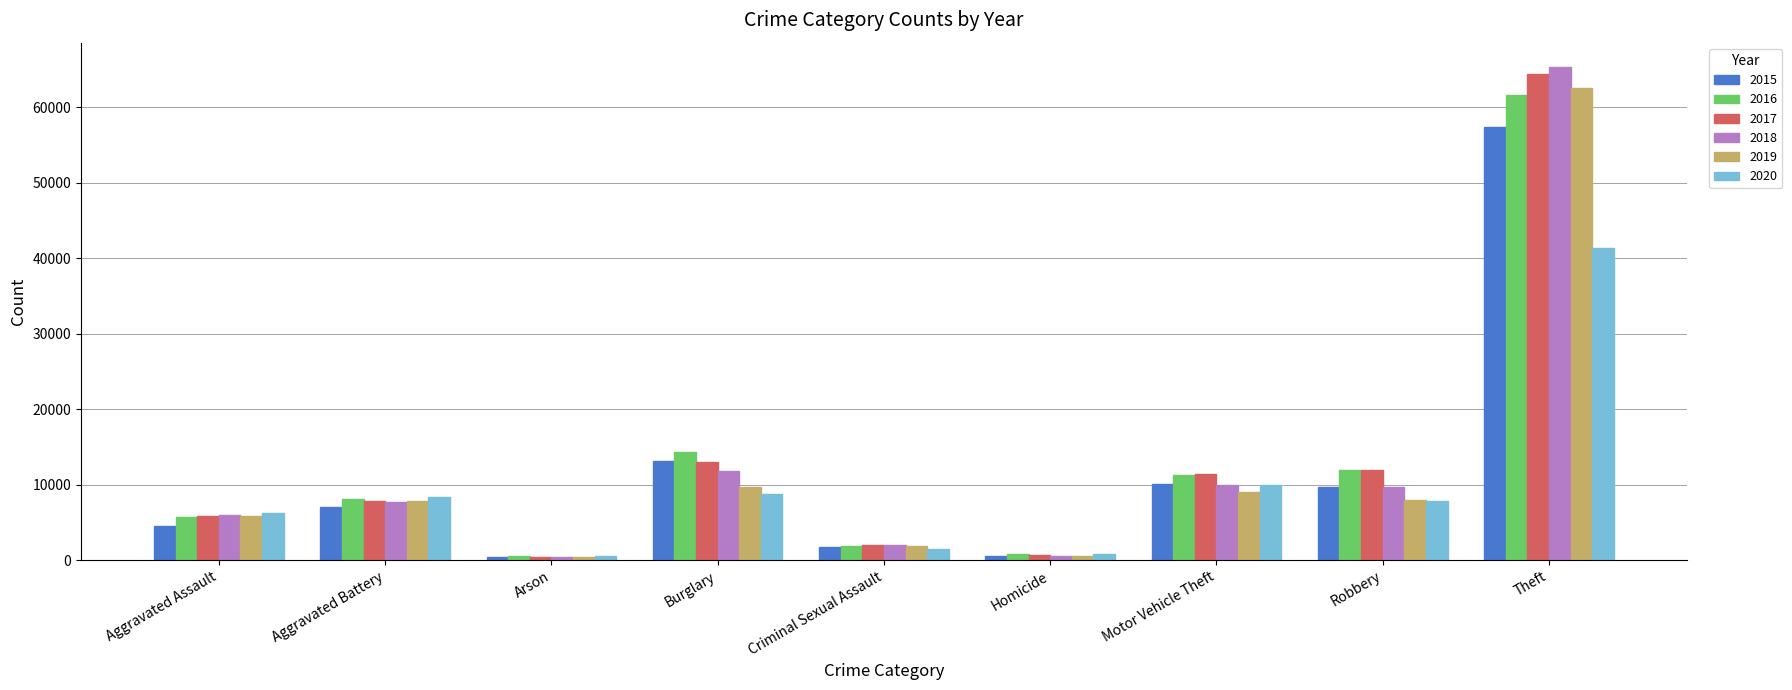

What position from the left is Theft?

9